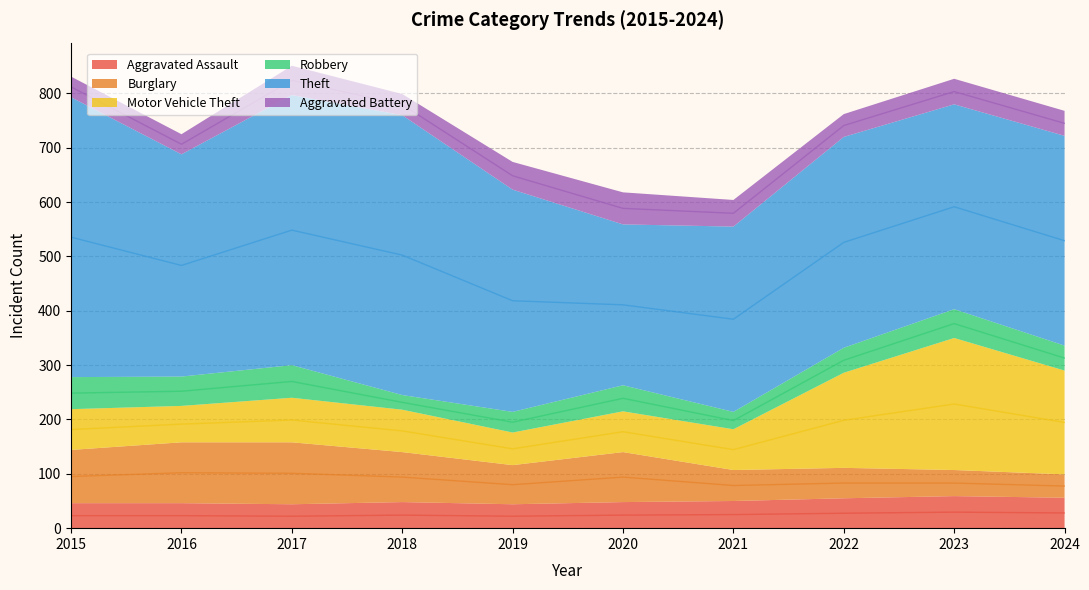

At which category does Aggravated Battery reach its first local valley?

2016